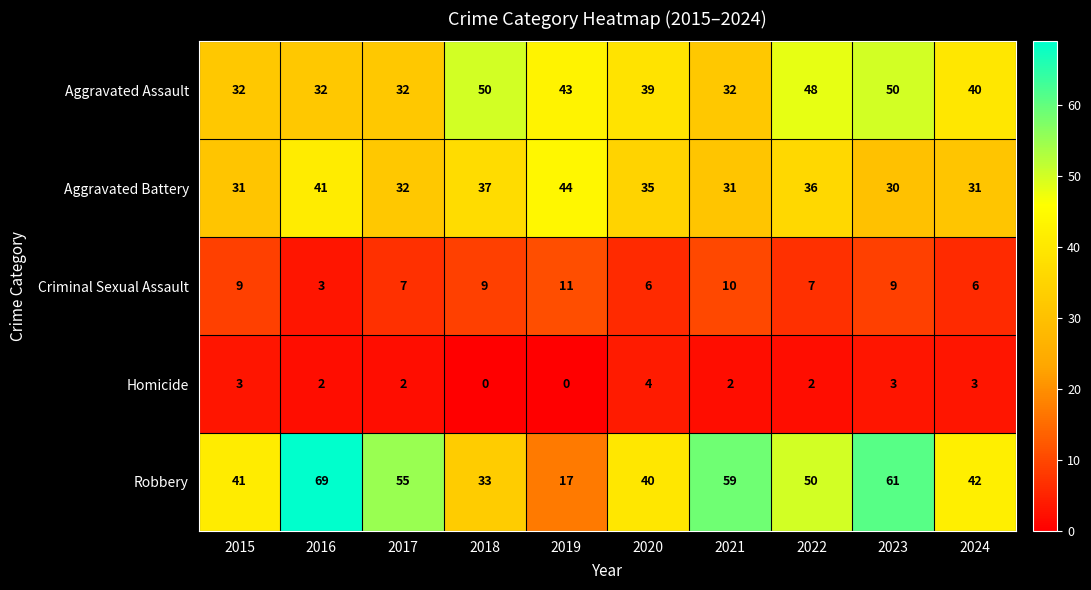

Which series has the largest total across all categories?

Robbery